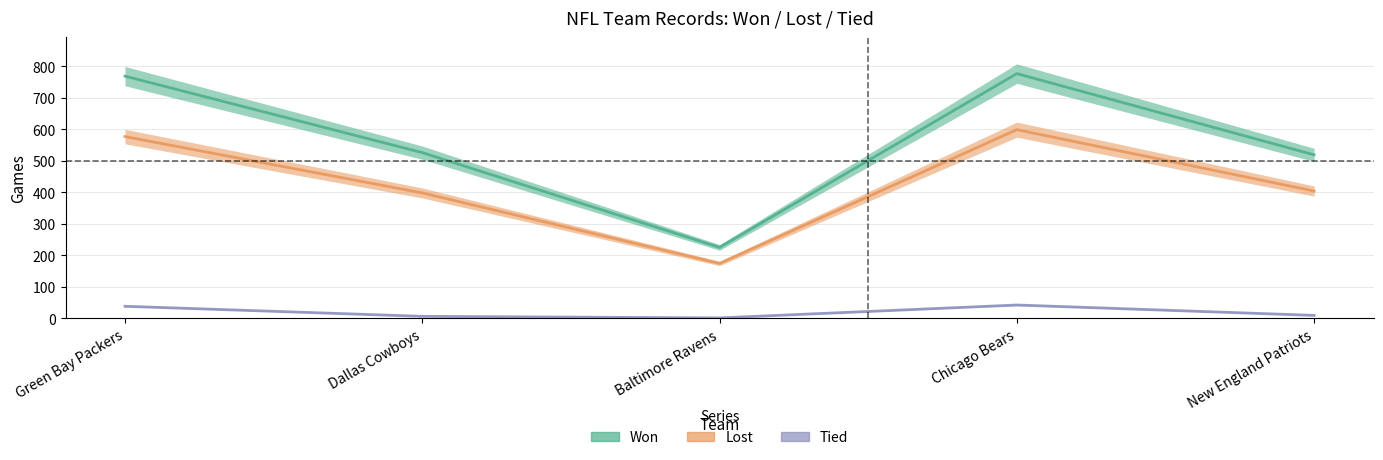

True or false: Tied and Lost cross at least once.

False